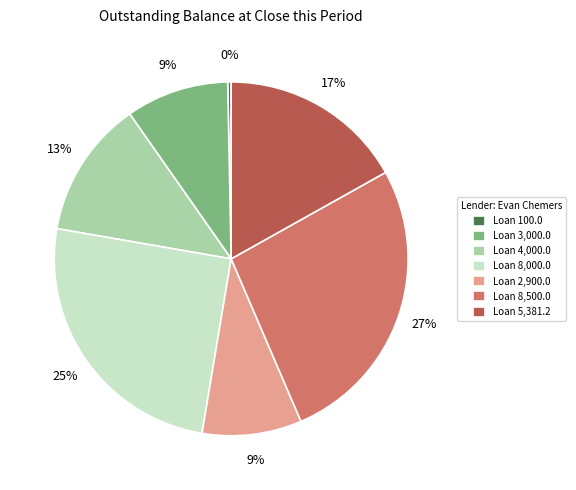

To the nearest percent, what percentage of the pie is Loan 3,000.0?

9%